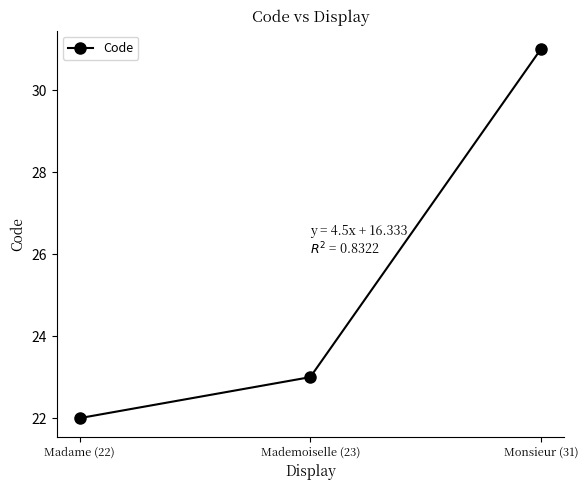

The chart shows a value of 14 at Madame (22). True or false?

False